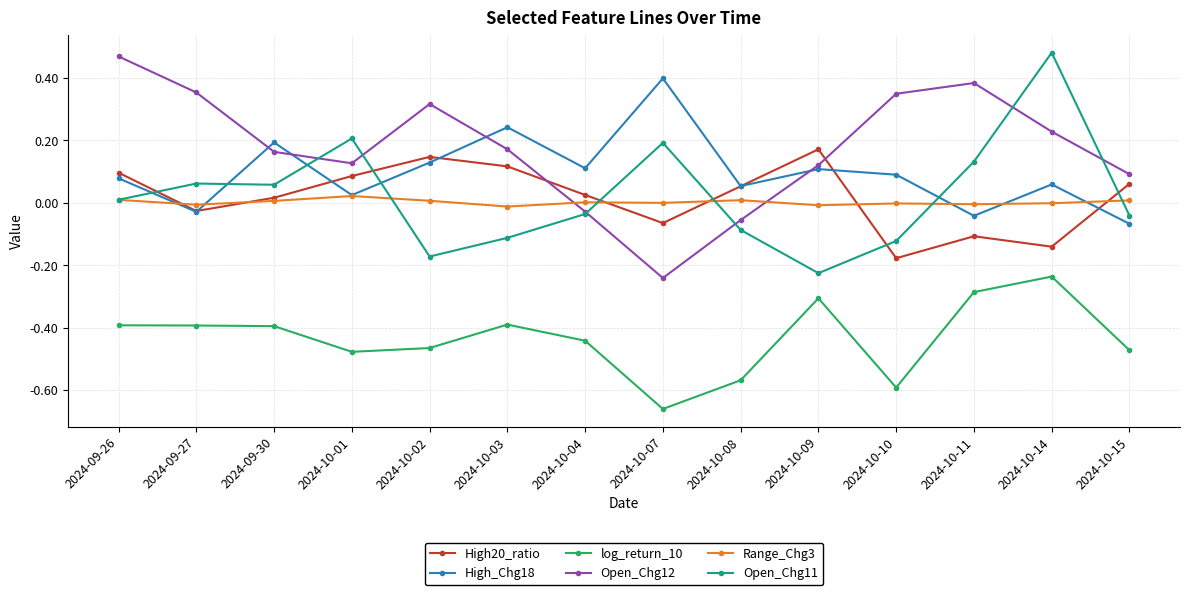

At which category does the chart reach its minimum across all series?

2024-10-07